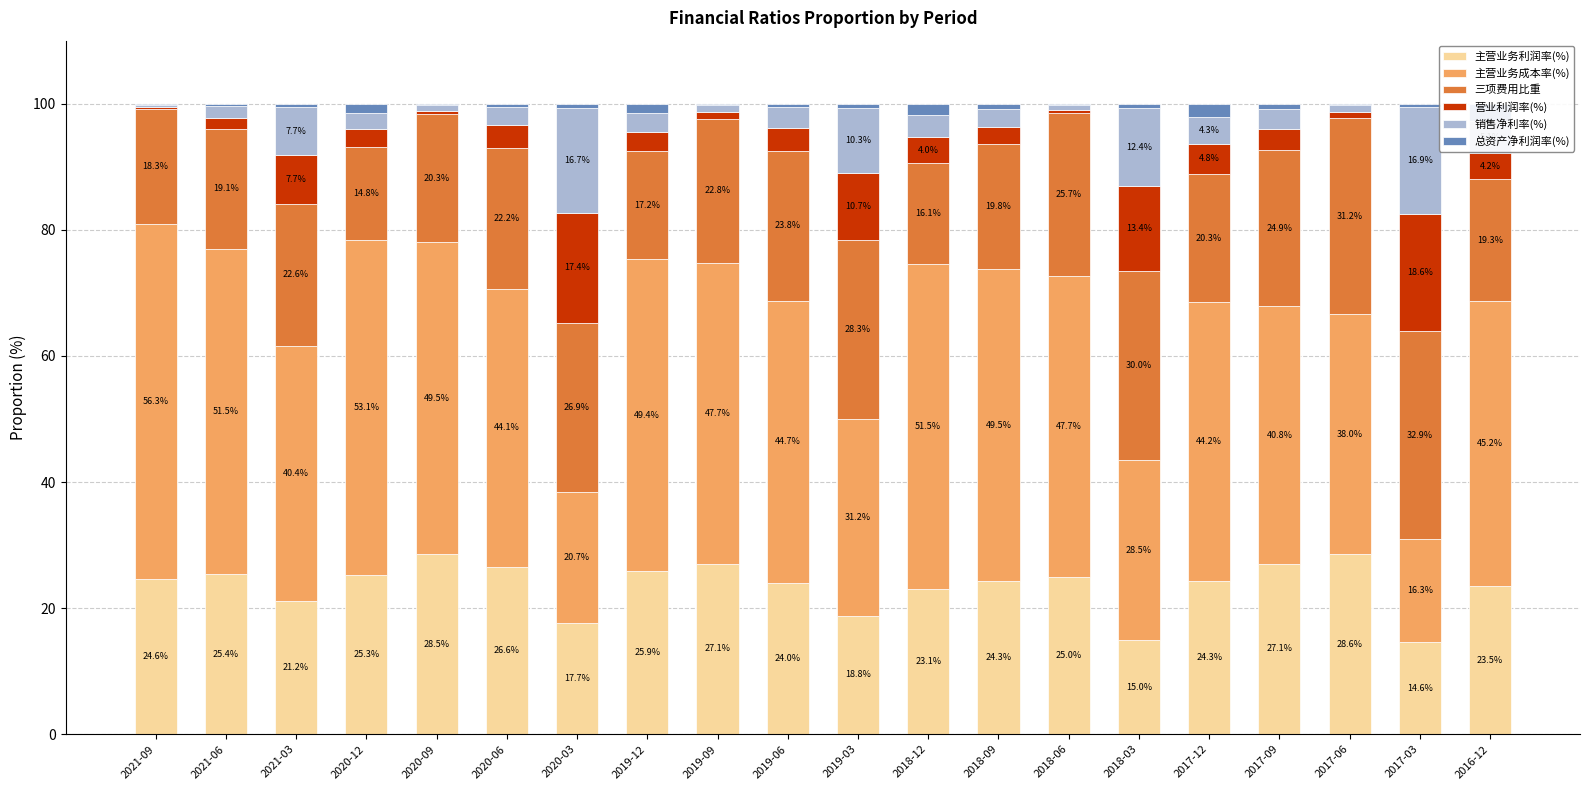

How many data points does each series have?

20